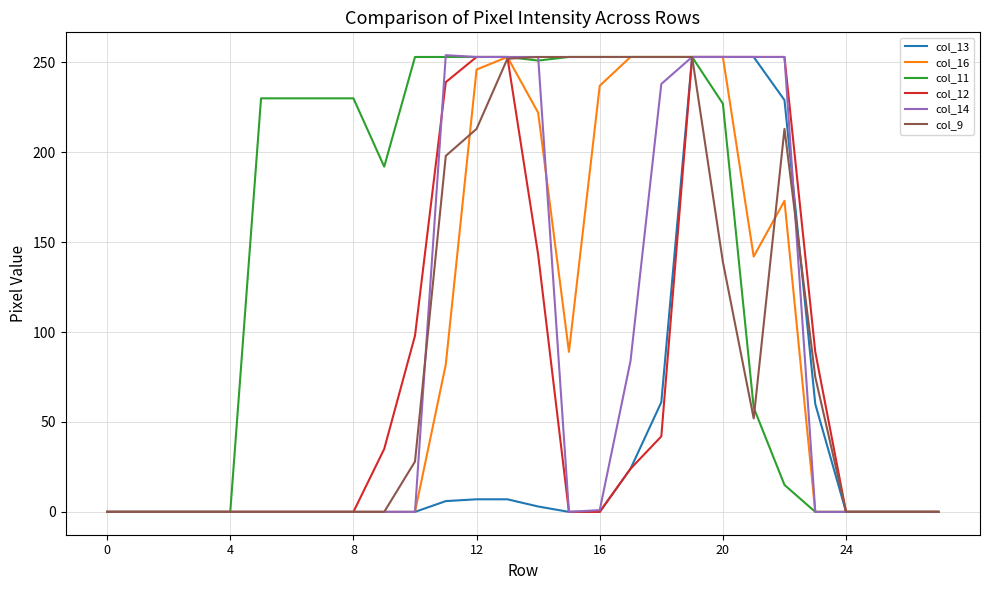

True or false: col_13 and col_11 cross at least once.

False